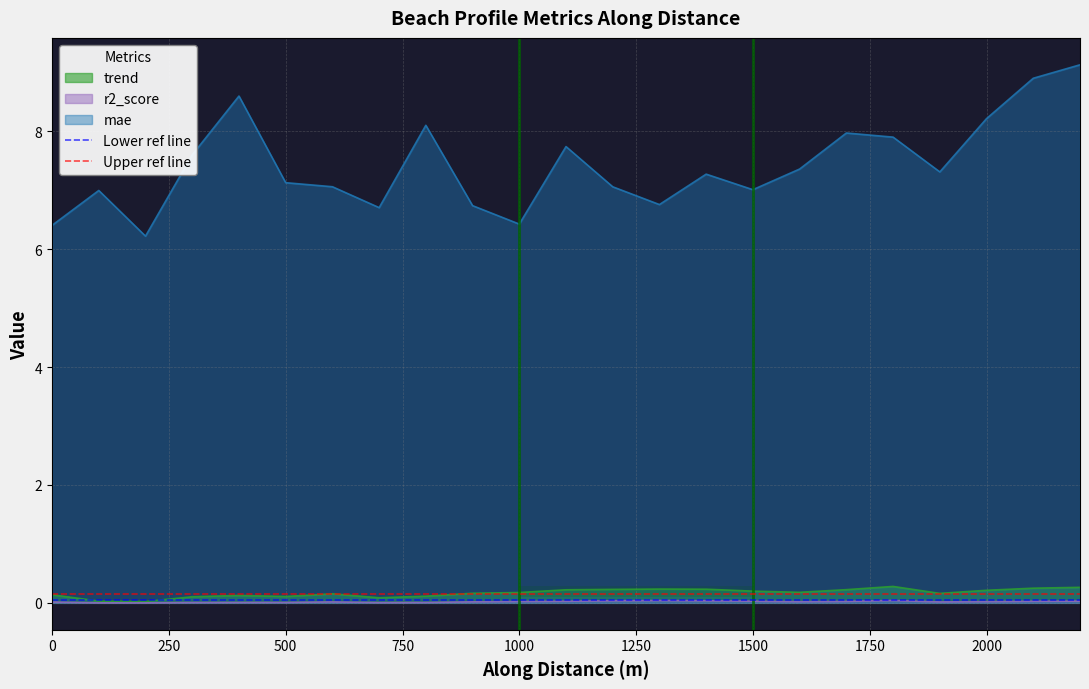

How many lines are shown in the chart?

2